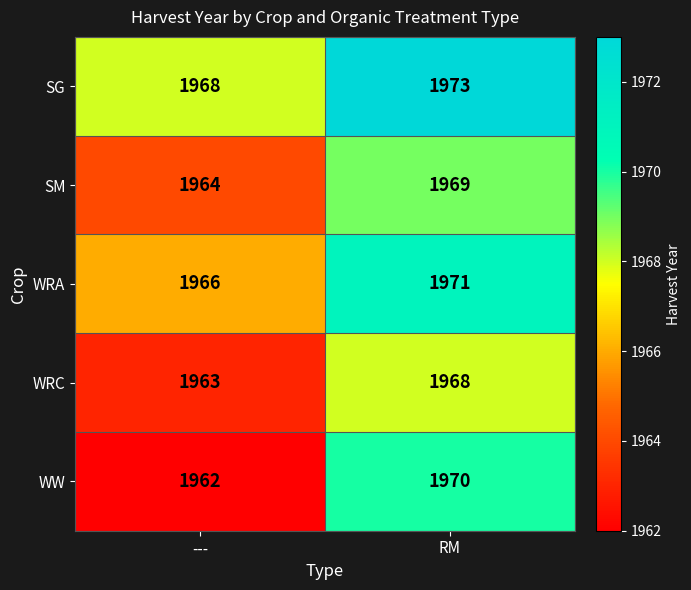

Rank the series by their maximum value, from lowest to highest.

WRC, SM, WW, WRA, SG